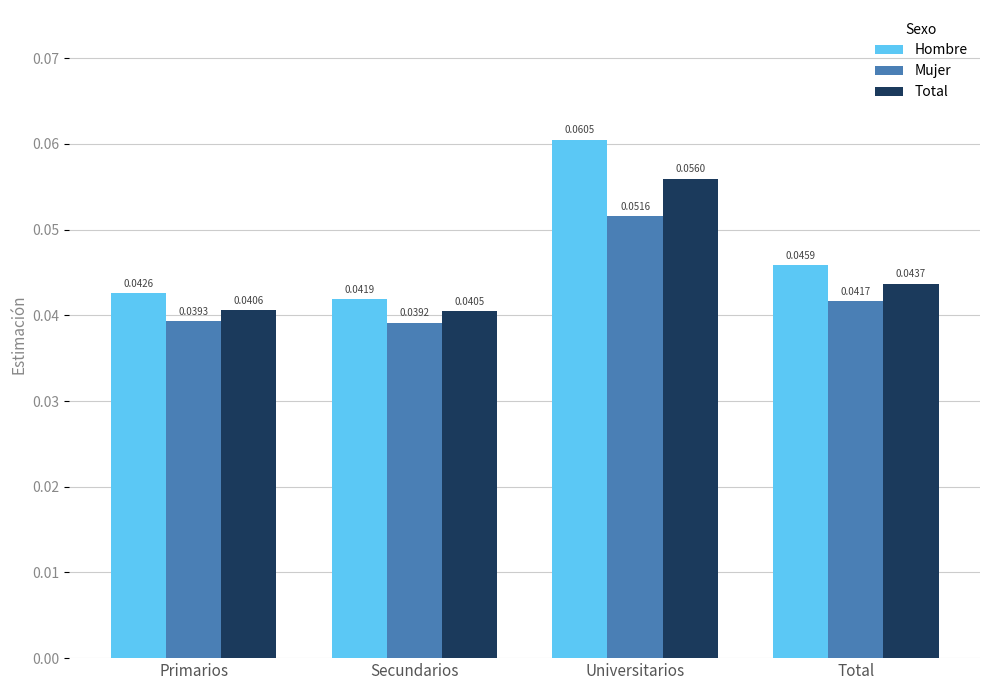

At which category is the sum across all series the highest?

Universitarios